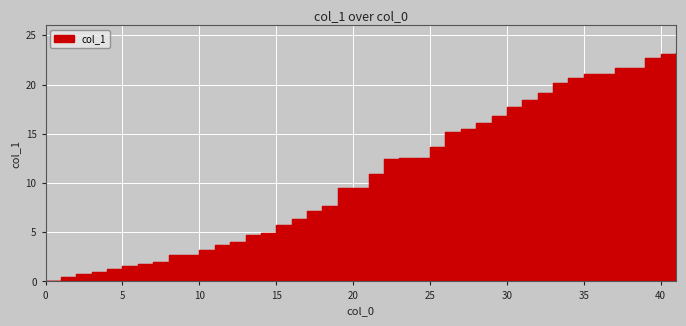

True or false: there are more than 1 points higher than both neighbors.

False